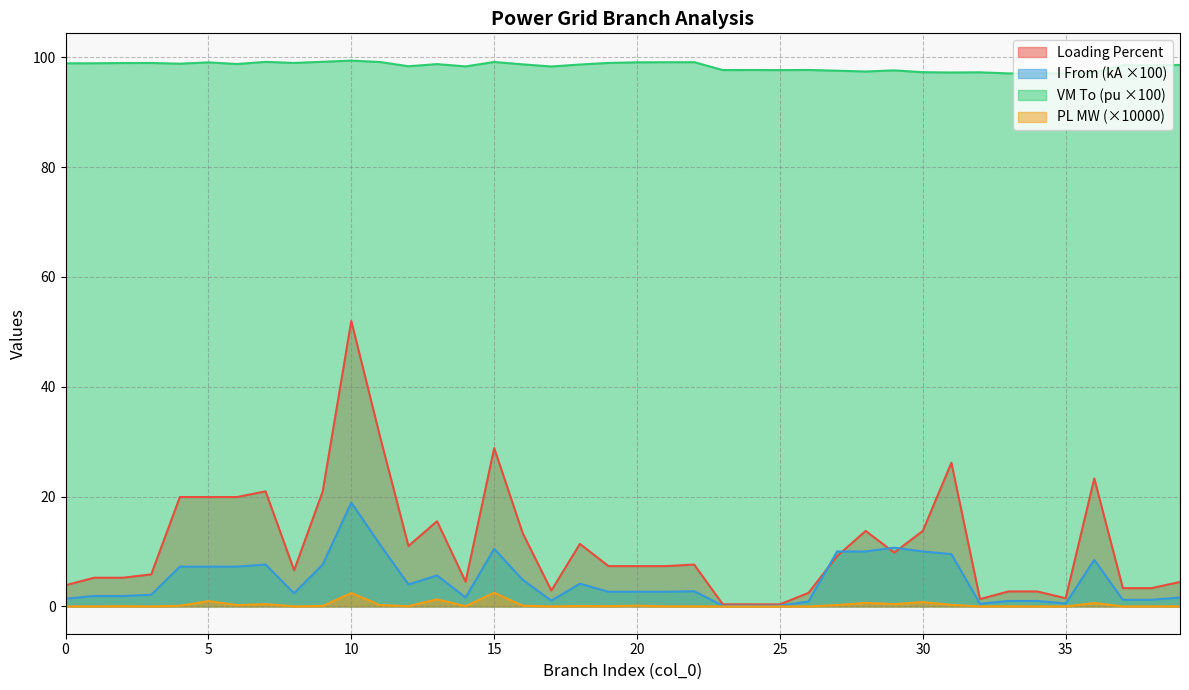

How many interior local peaks does the loading_percent series have?

12